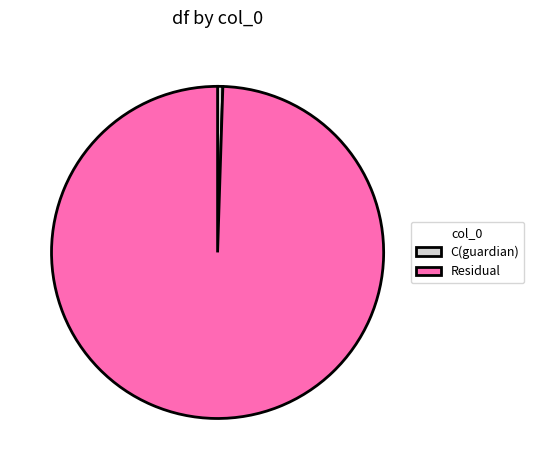

Is it true that C(guardian) is 11% of the pie?

False